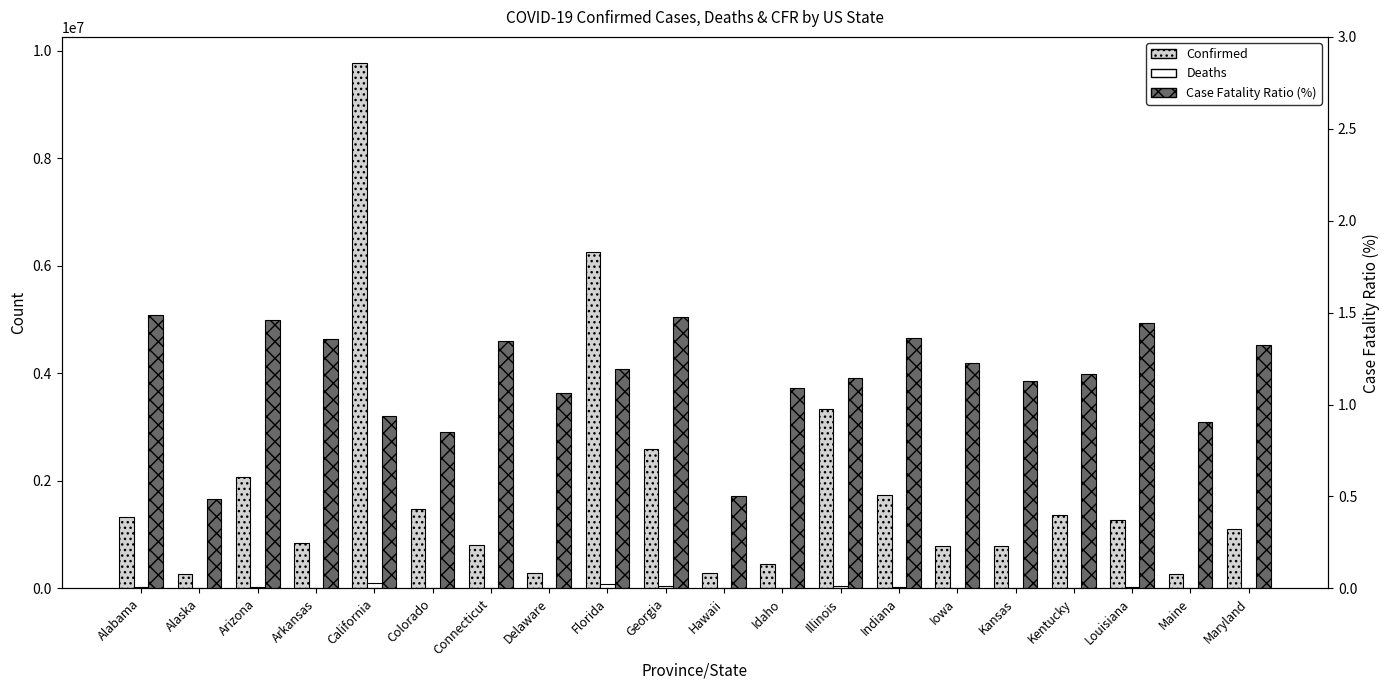

Is it true that Deaths equals 1465.0 at Hawaii?

True